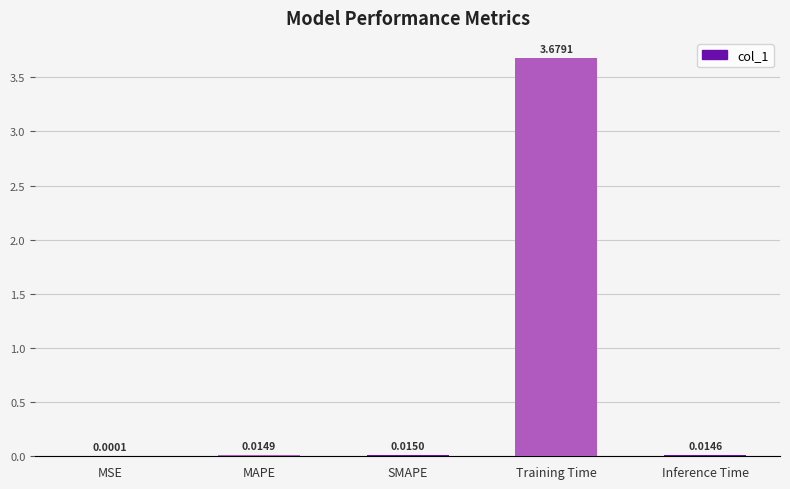

Between MSE and Inference Time, which is larger?

Inference Time